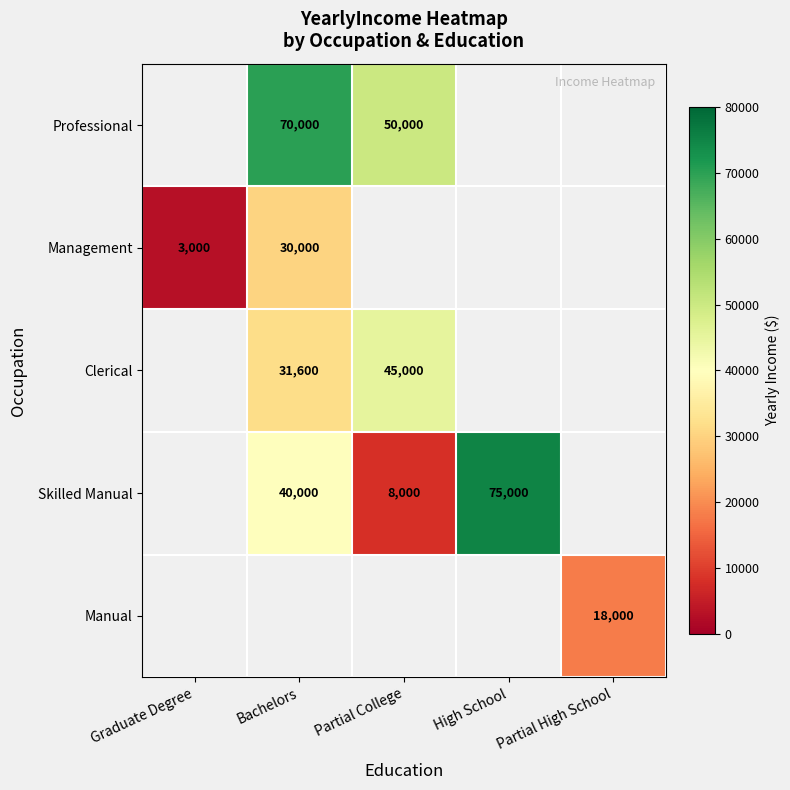

The Clerical series shows 31600 at Bachelors. True or false?

True